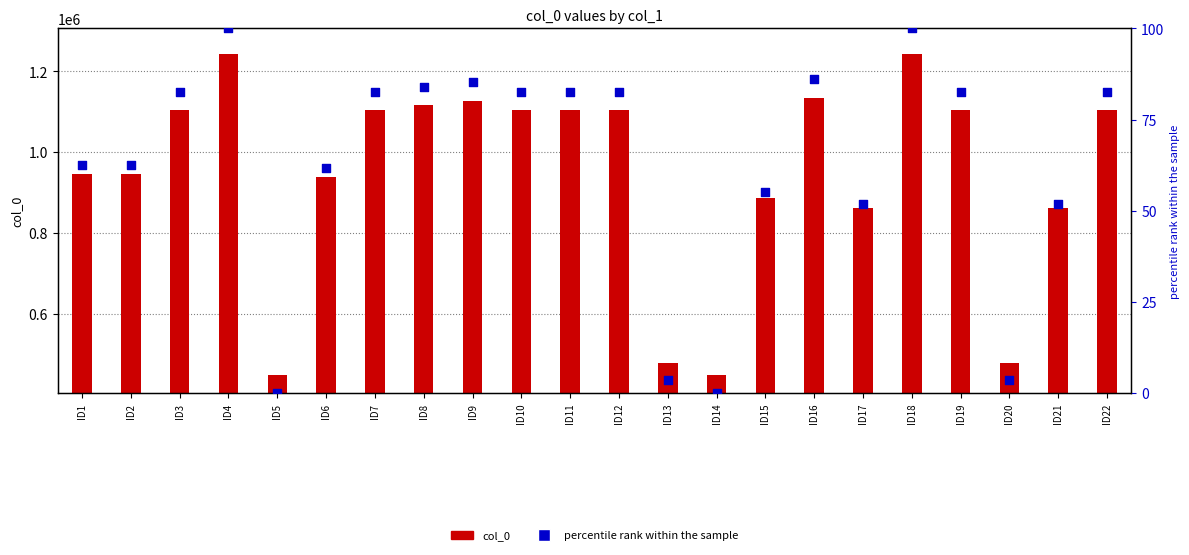

Which series reaches the minimum Y coordinate?

percentile rank